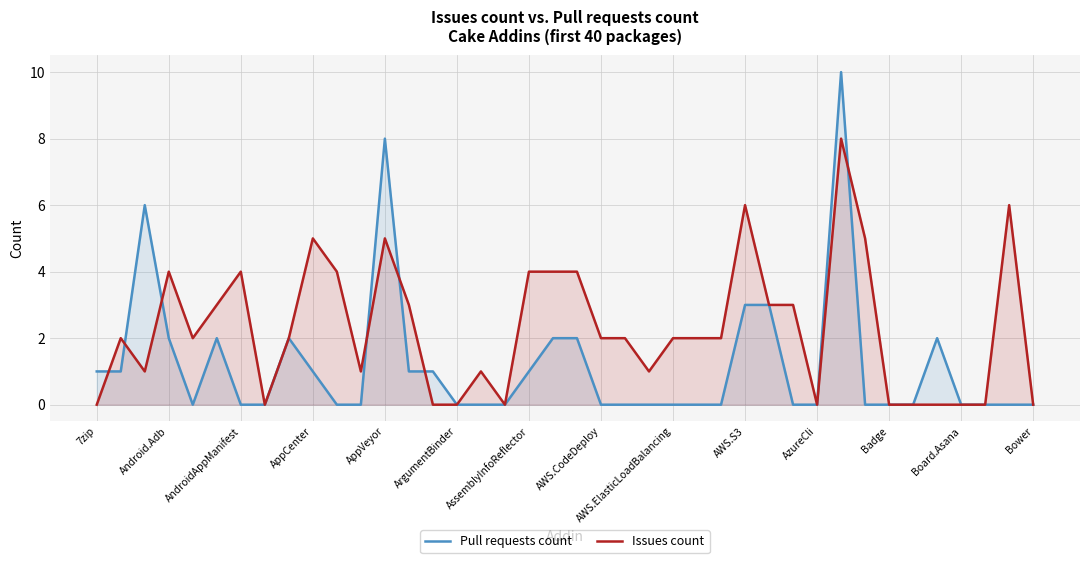

What is the maximum value for Pull requests count?

10